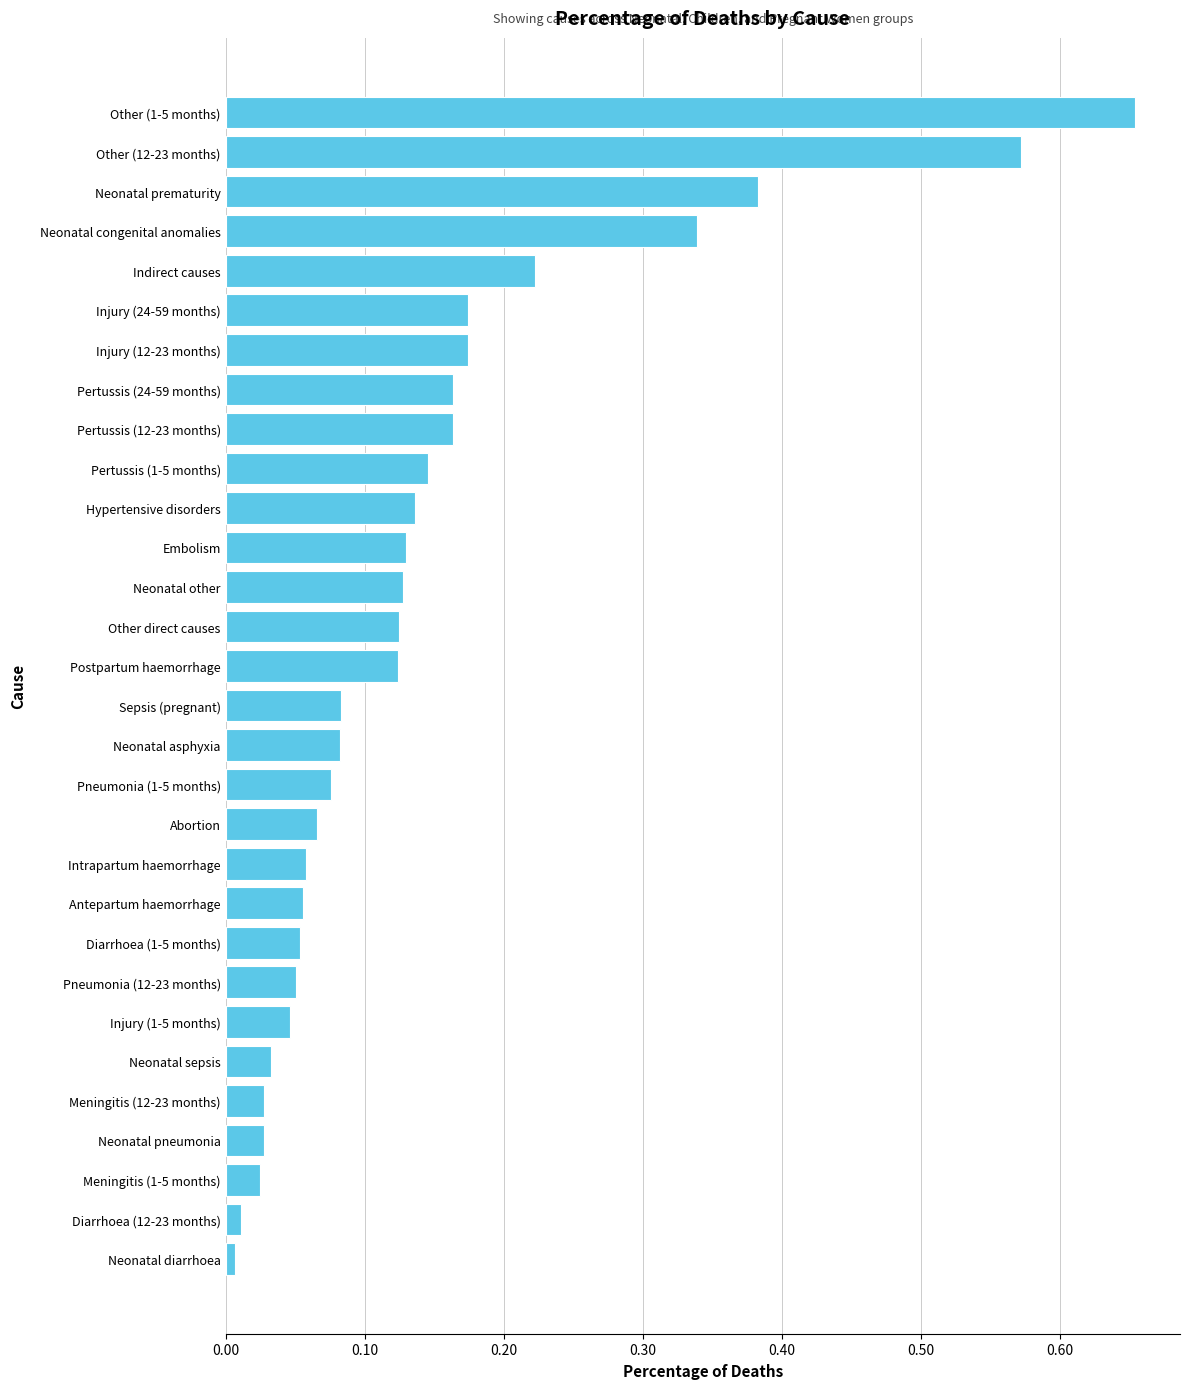

At which category does the chart reach its peak across all series?

Other (1-5 months)